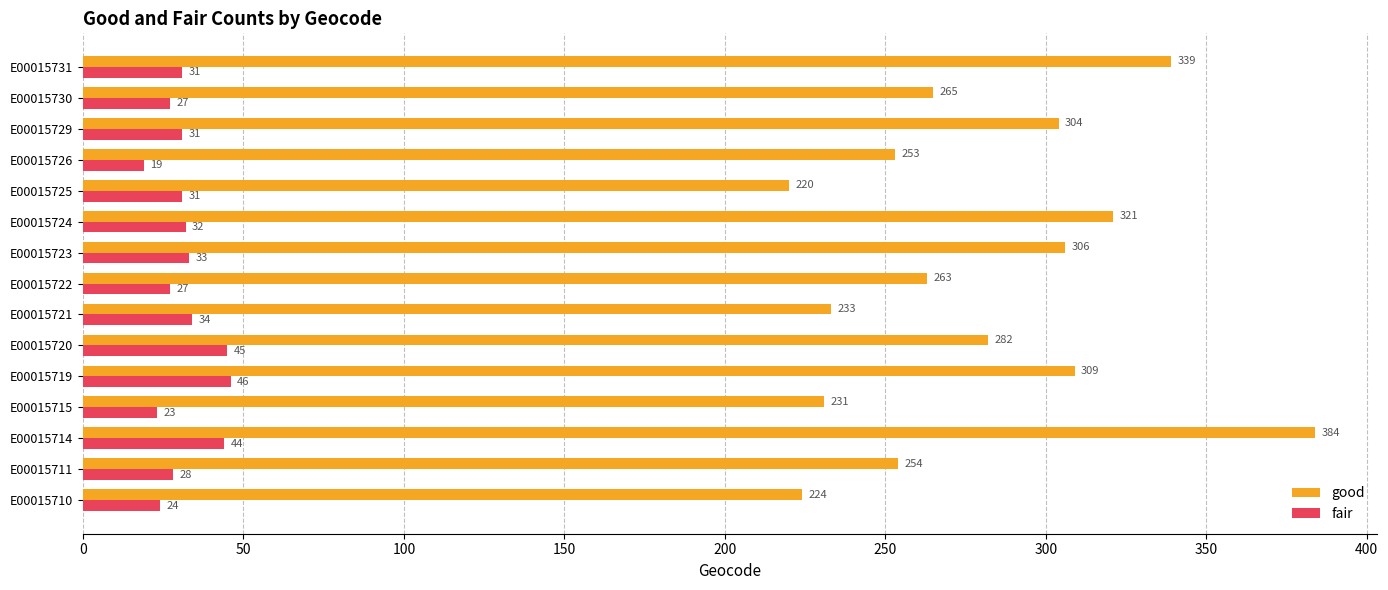

What is the difference between the second highest and minimum values in the fair series?

26